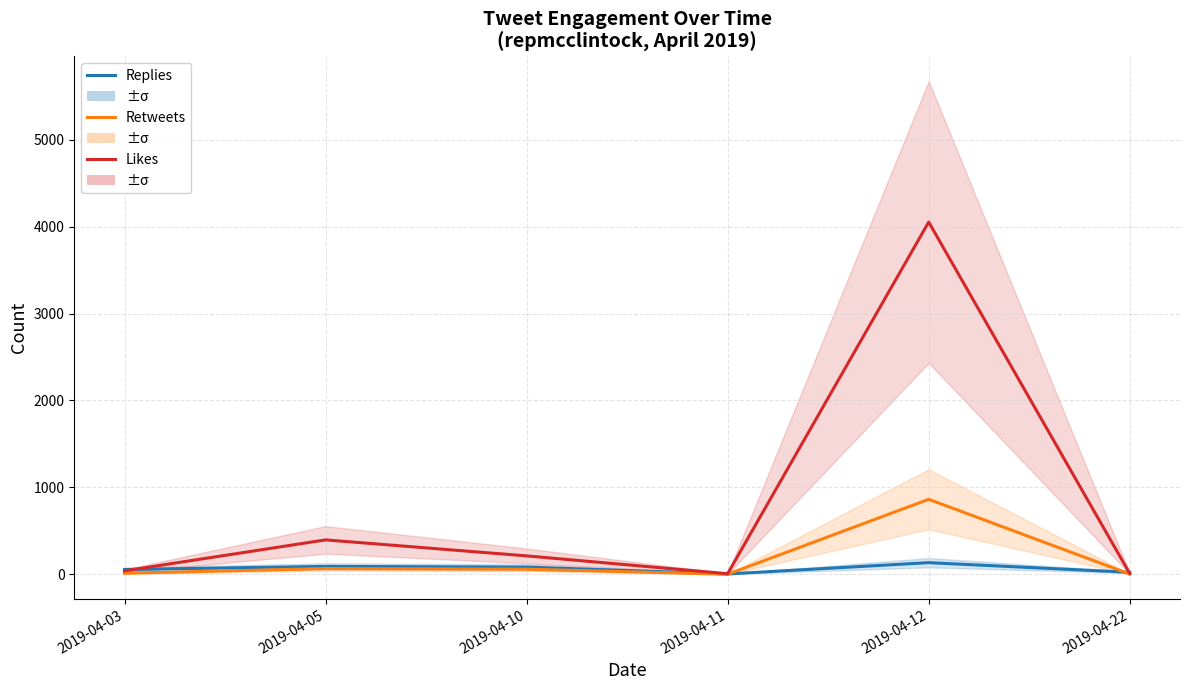

After their last crossing, which series has the higher values: Retweets Count or Replies Count?

Replies Count